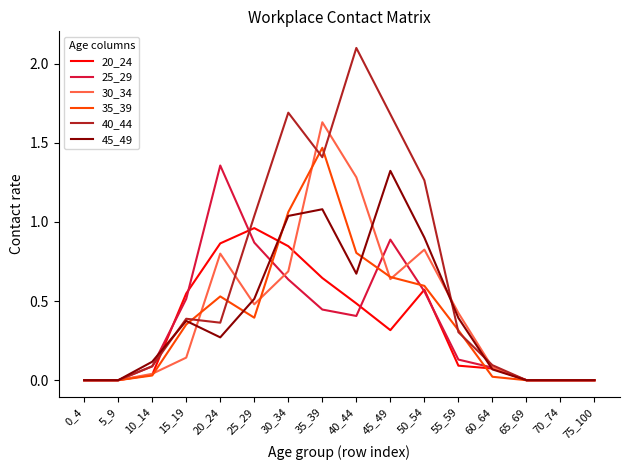

Is it true that 35_39 equals 0.5 at 70_74?

False